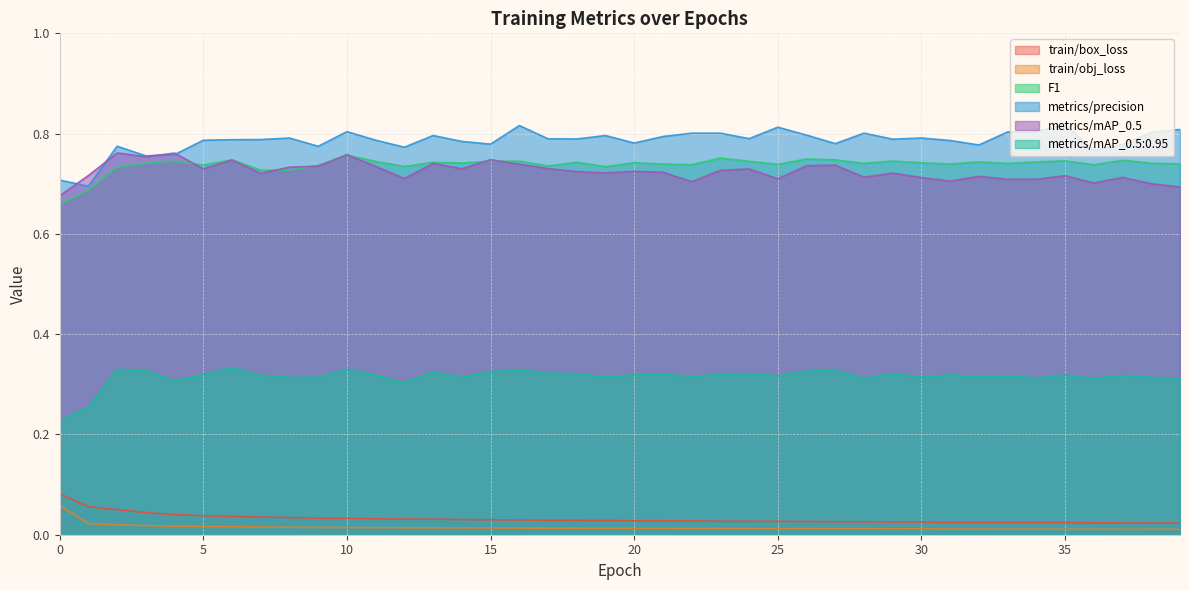

What is the maximum value shown in the chart?

0.8